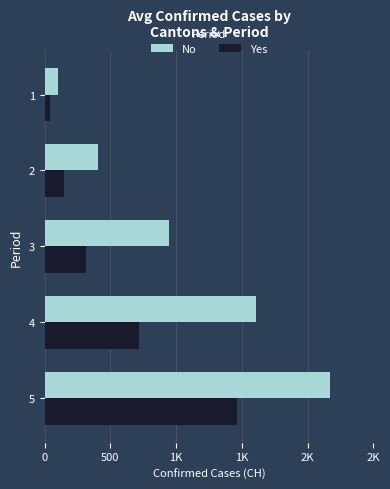

What is the sum of all Yes values?

2675